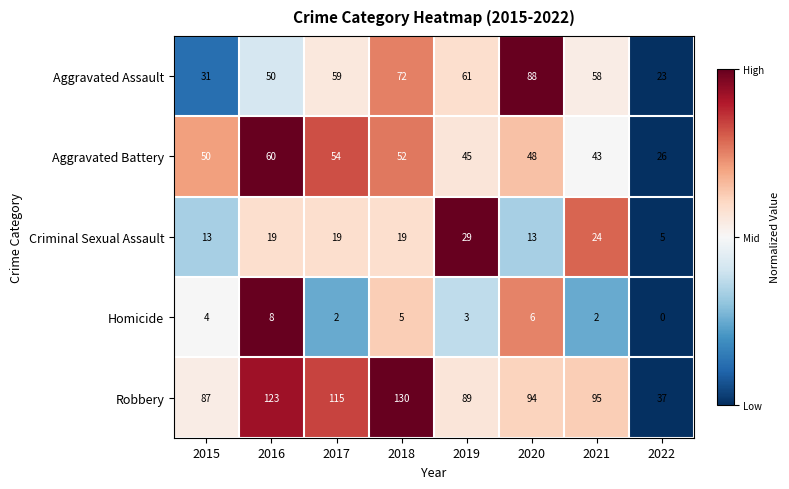

True or false: Aggravated Battery has a value of 12 at 2016.

False